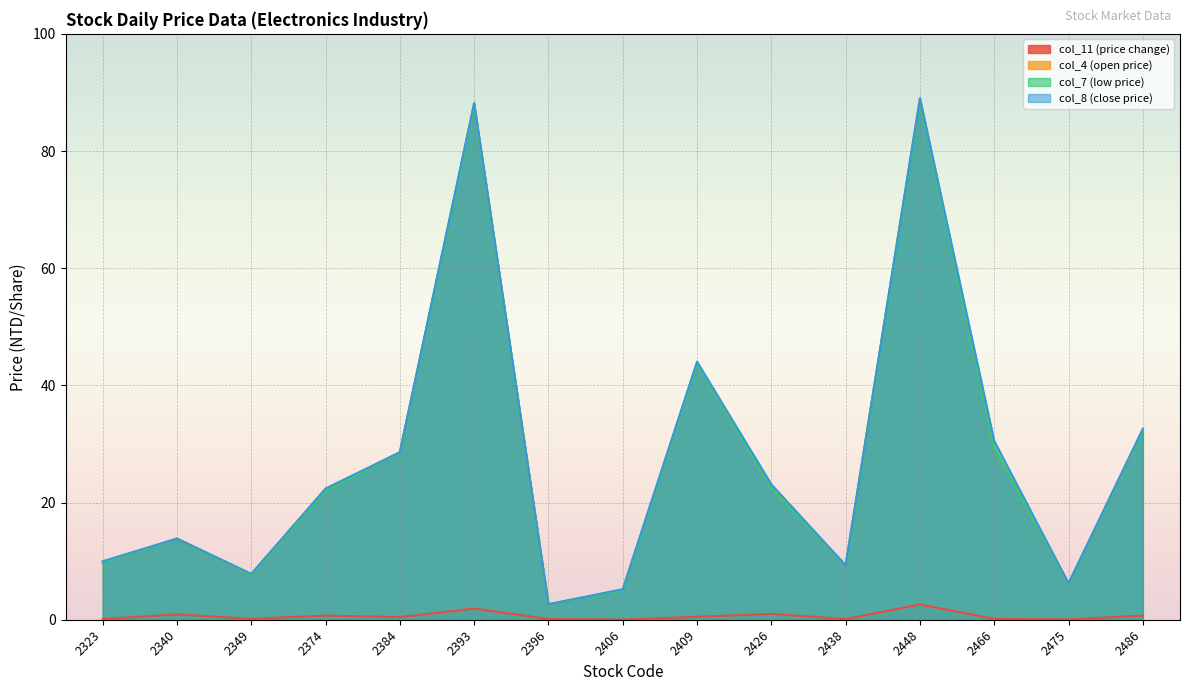

What is the difference between the col_11 (price change) values at 2448 and 2426?

1.6